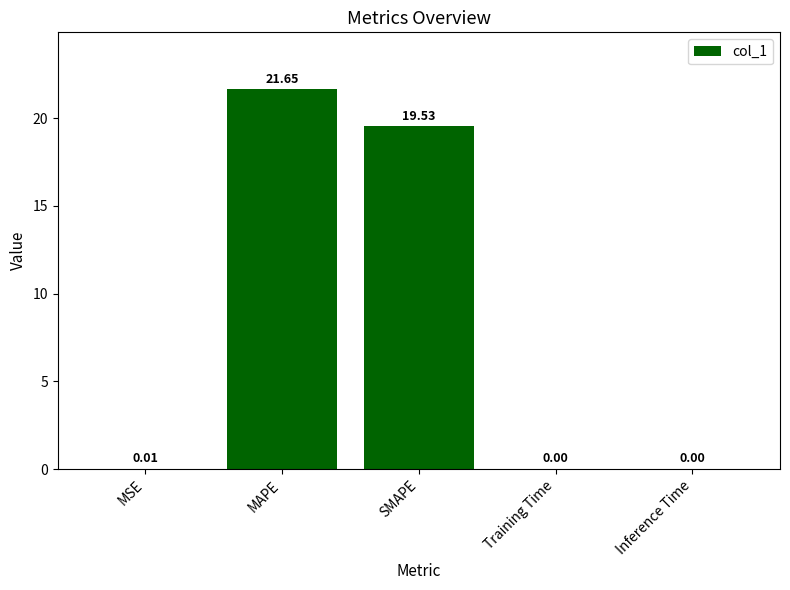

Which label corresponds to the largest value in the chart?

MAPE